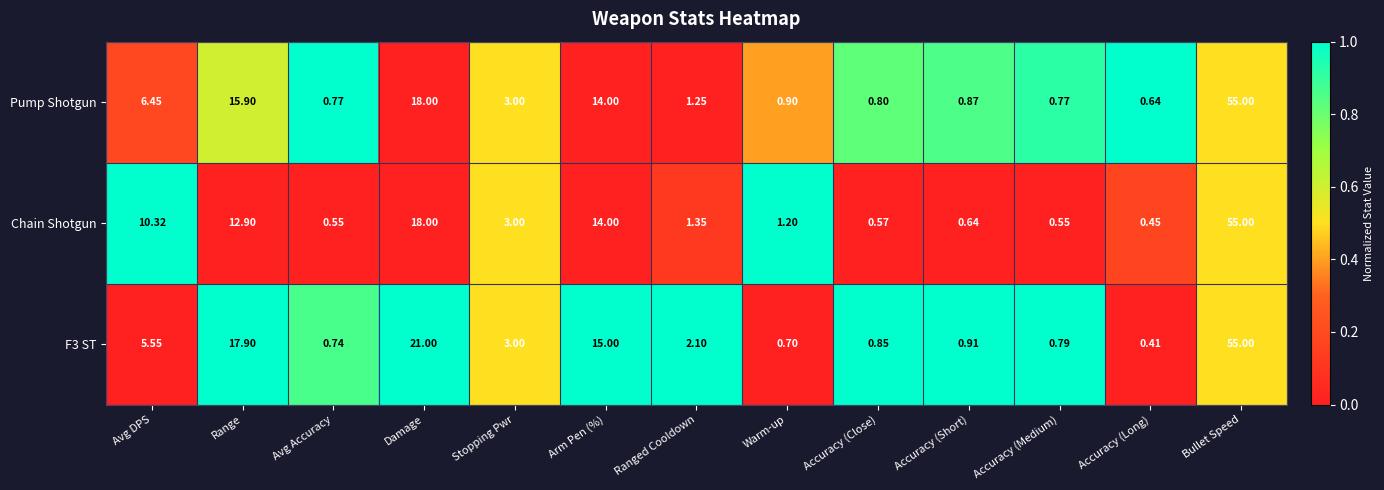

At which category is the sum across all series the highest?

Bullet Speed